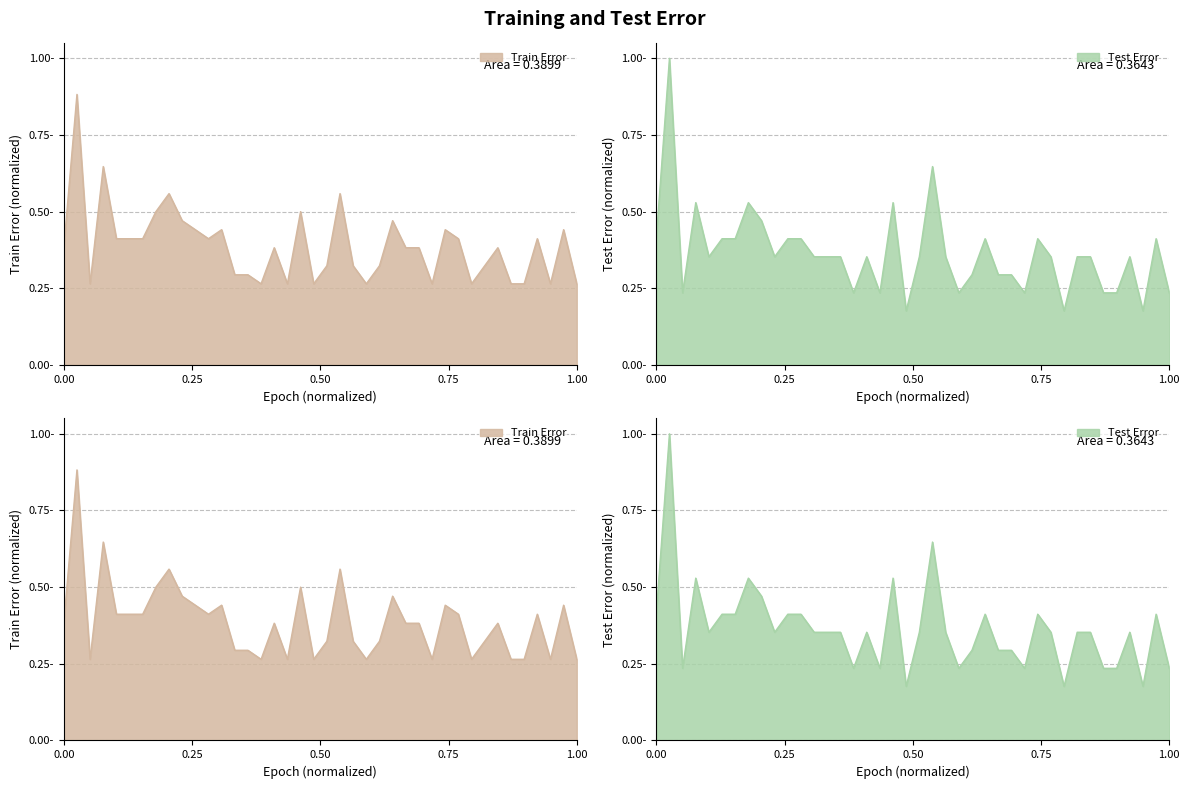

What is the sum of all Train Error values?

15.5